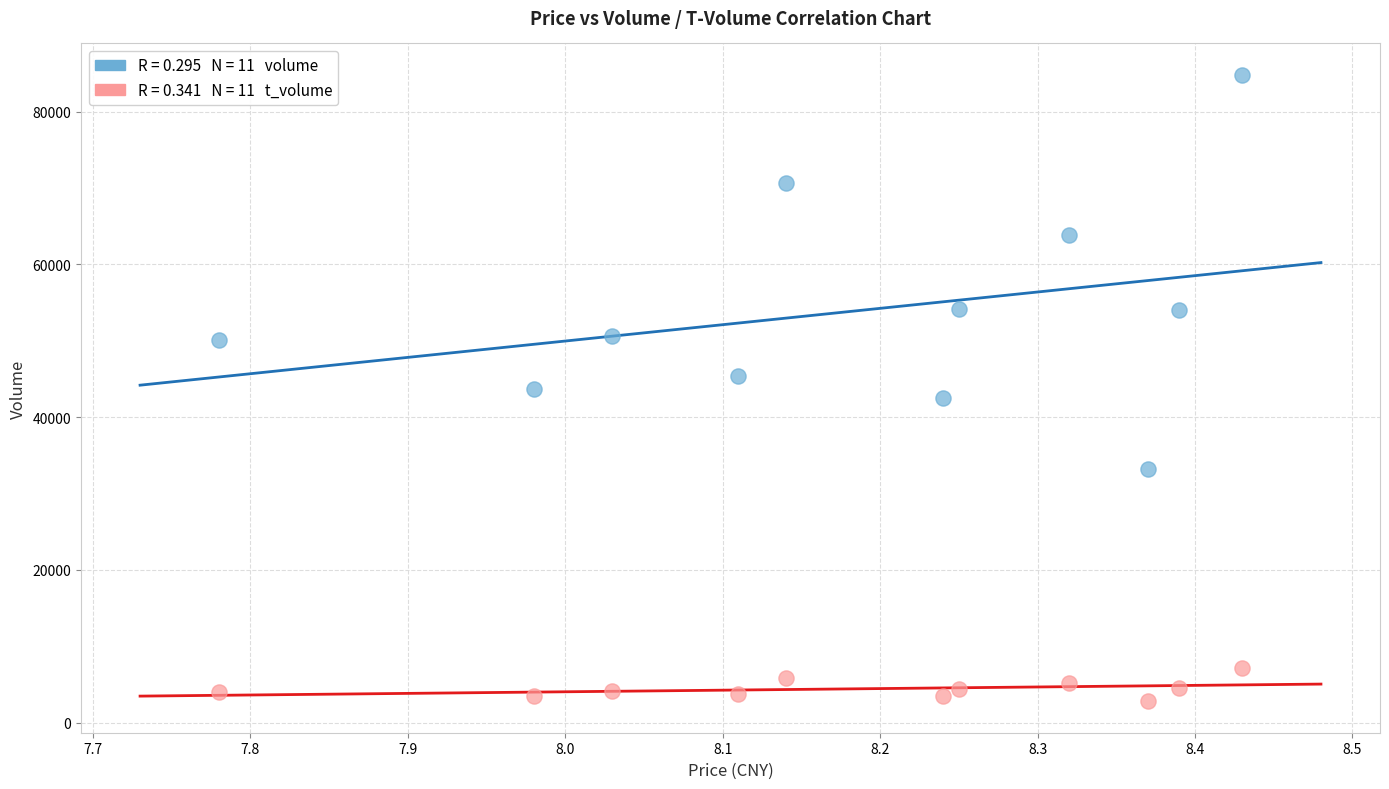

Across all data points, what is the range of Y values (max minus min)?

82037